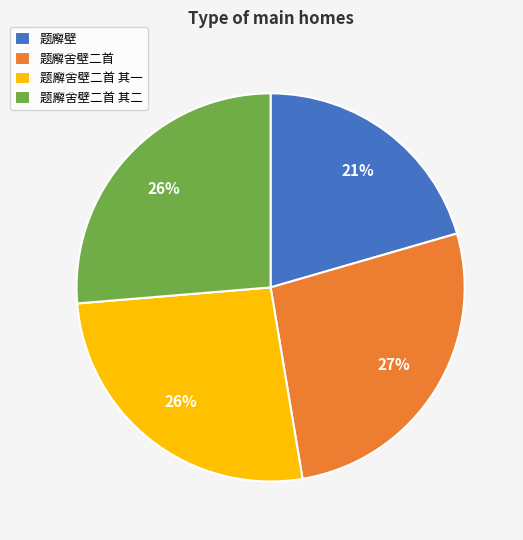

Which category has the smallest portion of the pie?

题廨壁